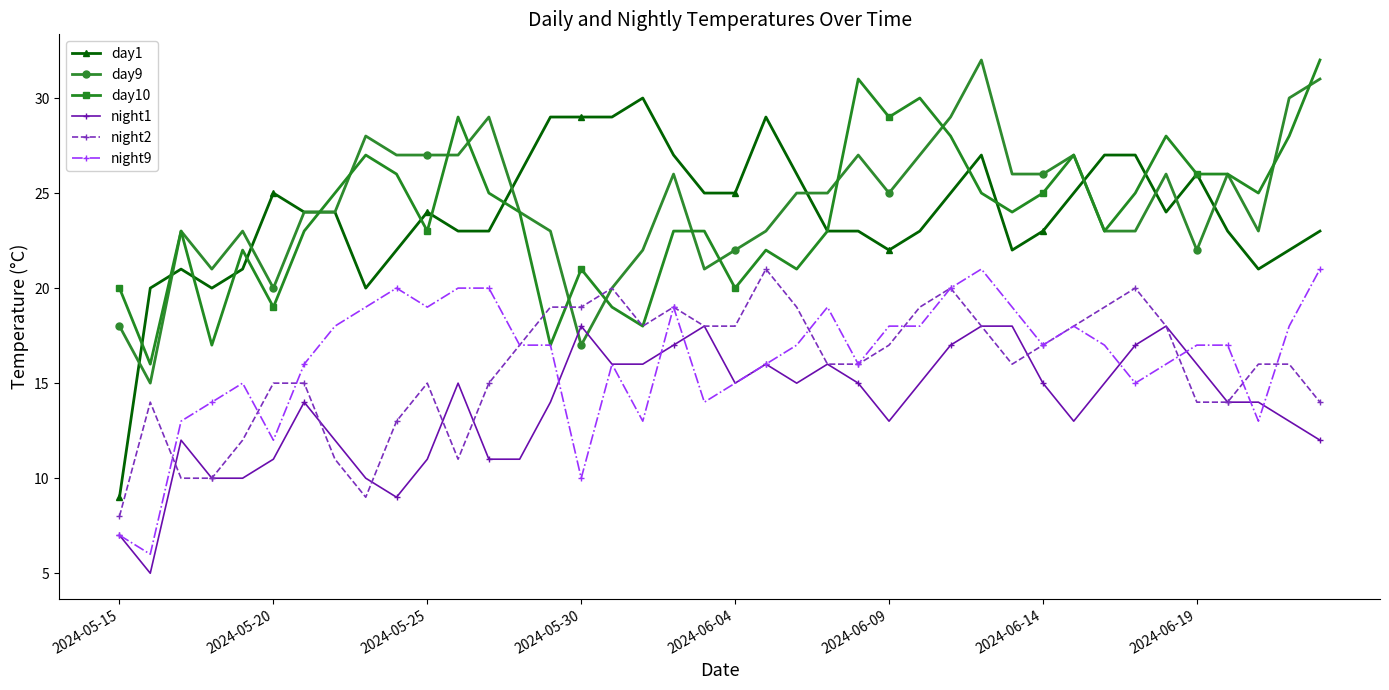

What is the maximum value shown in the chart?

32